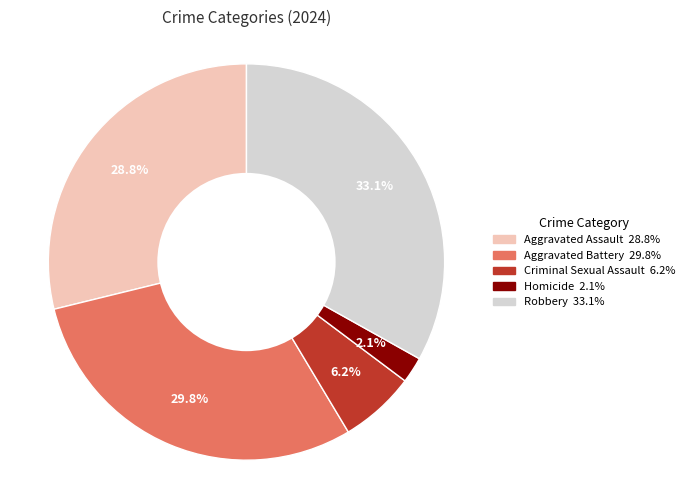

Approximately how many times larger is the value at Aggravated Battery compared to Robbery?

0.9